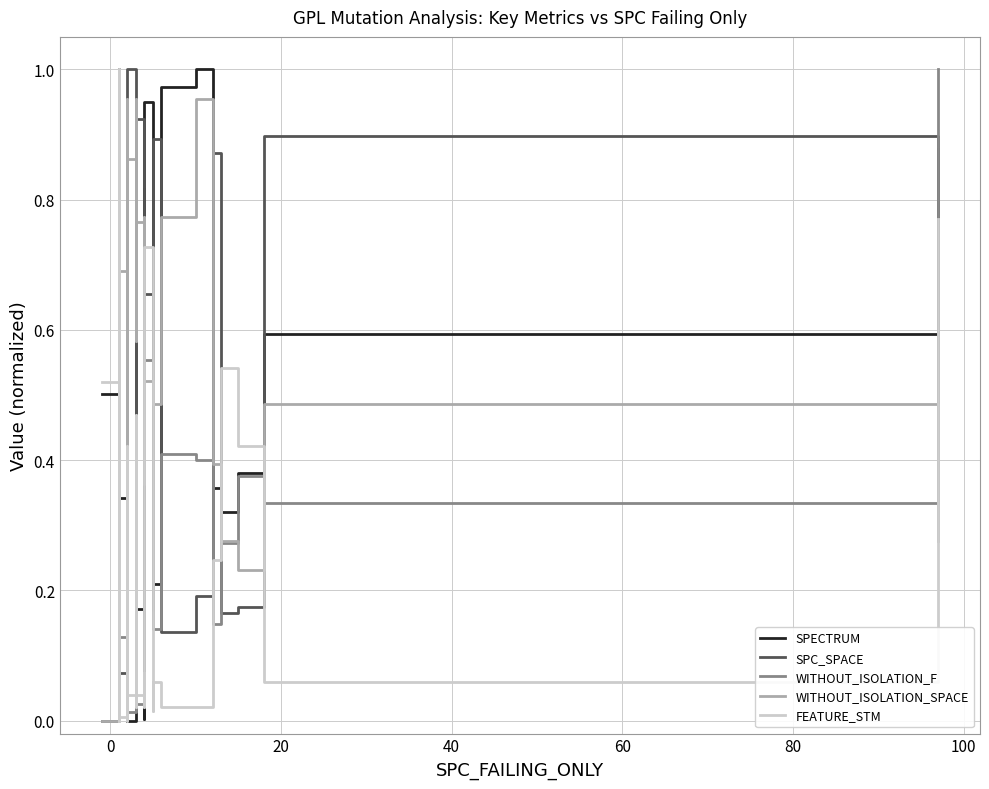

What are all the series names shown in the legend?

SPECTRUM, SPC_SPACE, WITHOUT_ISOLATION_F, WITHOUT_ISOLATION_SPACE, FEATURE_STM